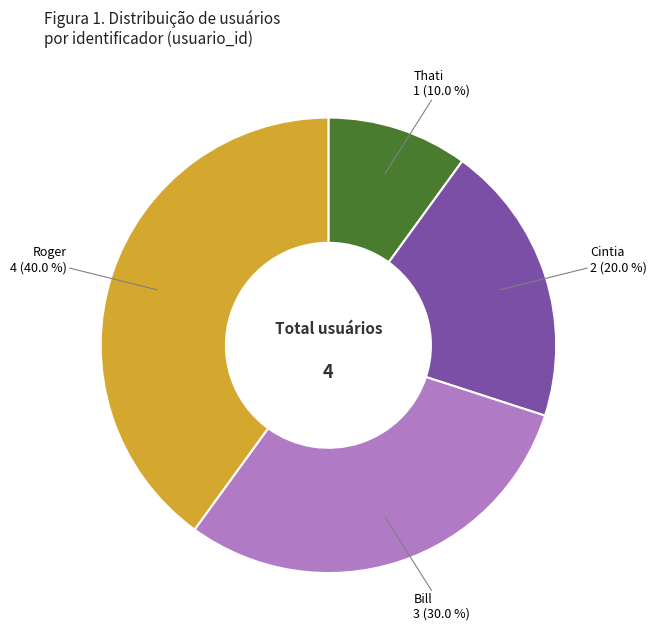

Rank the categories by value from lowest to highest.

Thati, Cintia, Bill, Roger